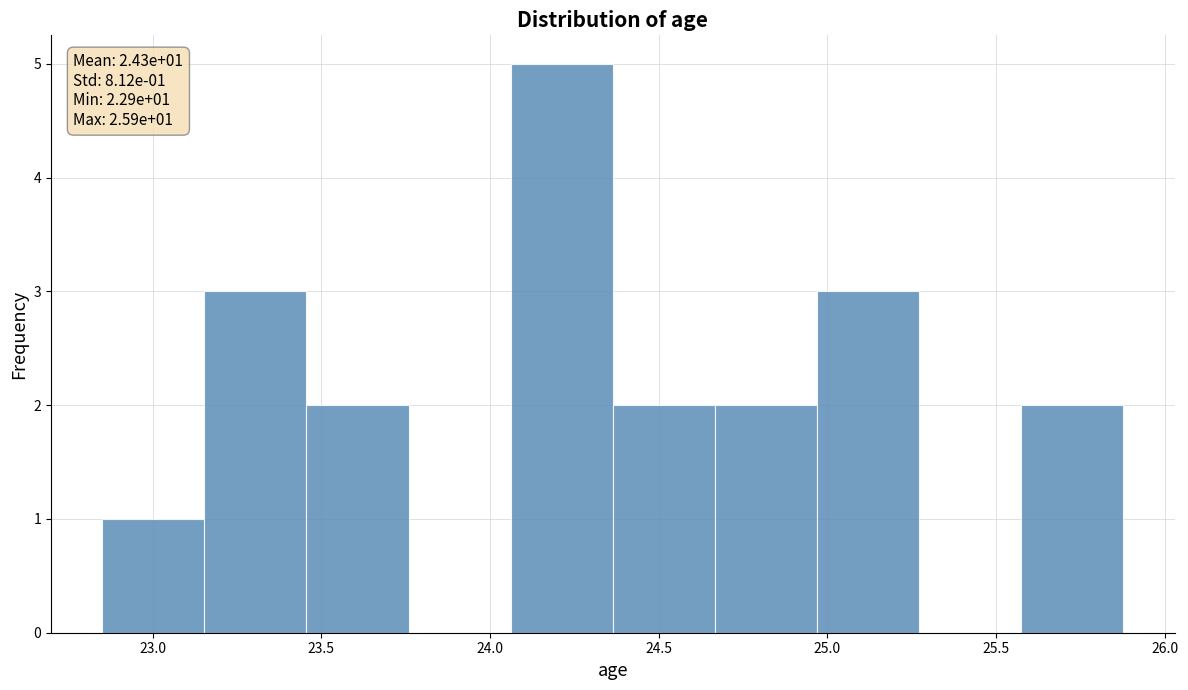

Over which range of the x-axis is the bar tallest?

24.05 to 24.35